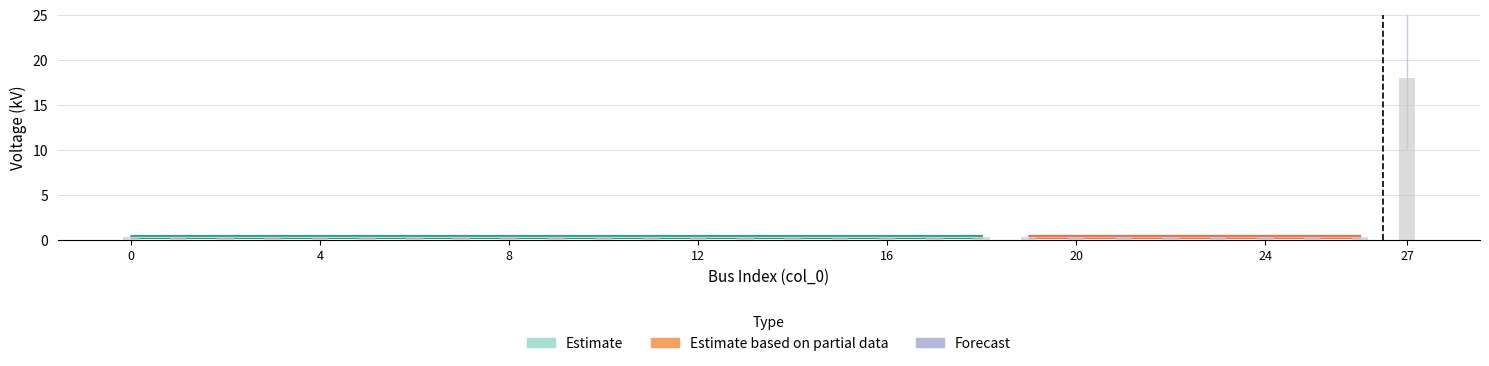

What is the minimum value shown in the chart?

0.4